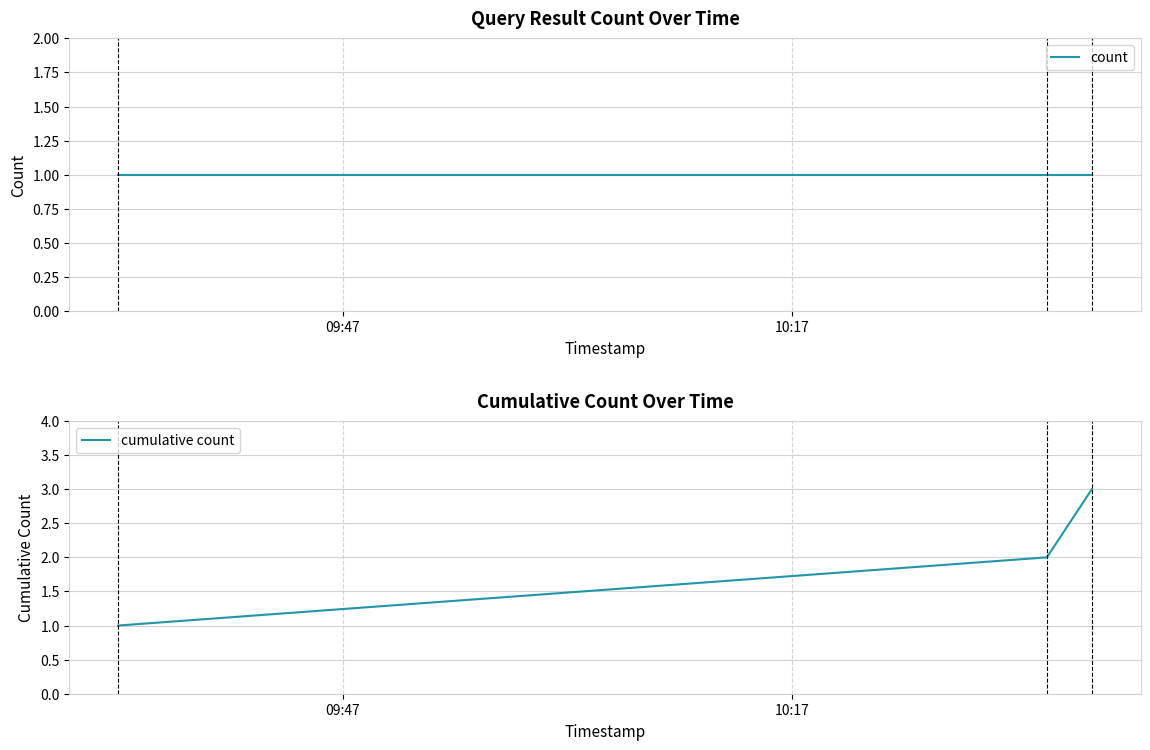

Is this an area chart (filled region under the line)?

No